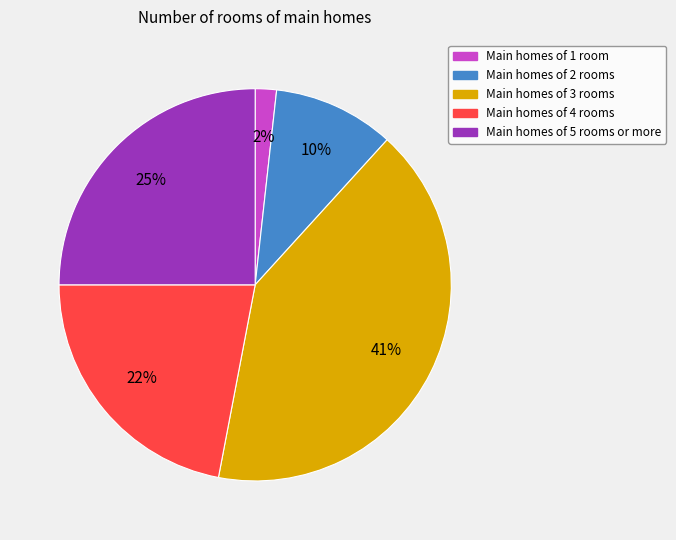

Does any single category account for the majority?

No